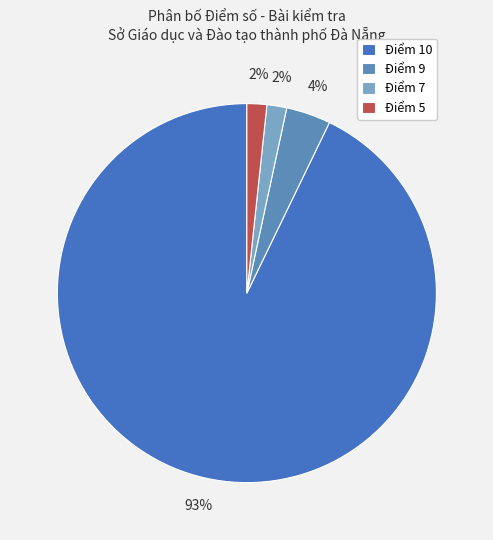

How many slices are in this pie chart?

4